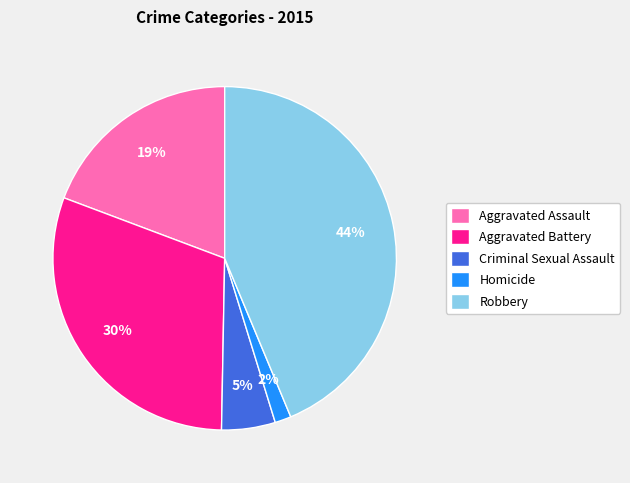

To the nearest percent, what is the difference between the largest and smallest slice percentages?

42%